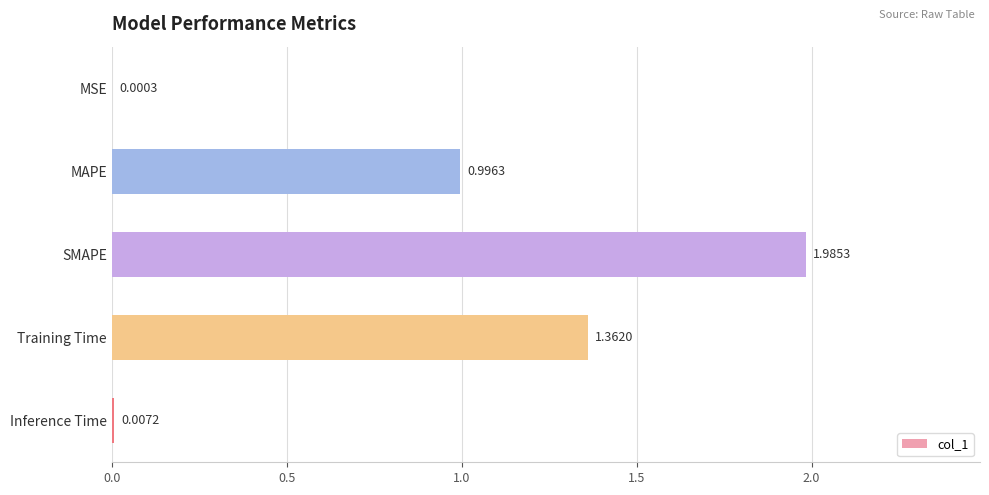

At which category does the chart reach its peak across all series?

SMAPE